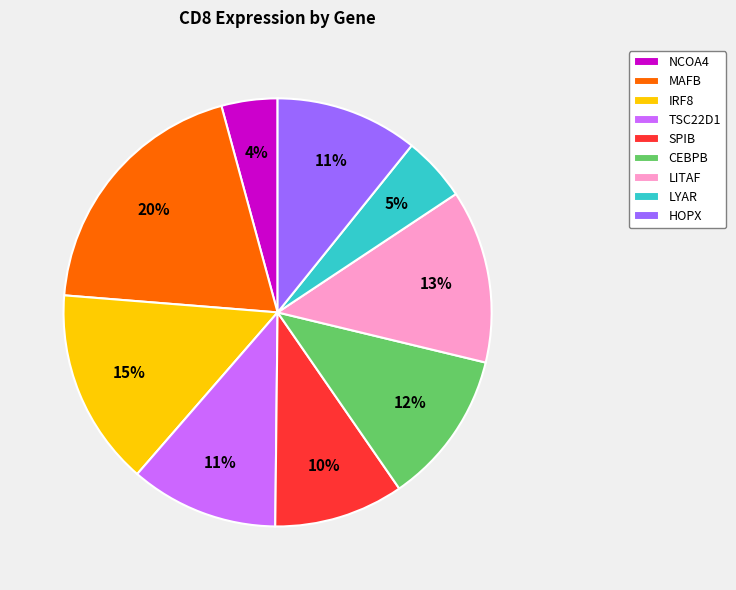

To the nearest percent, what portion does CEBPB represent?

12%